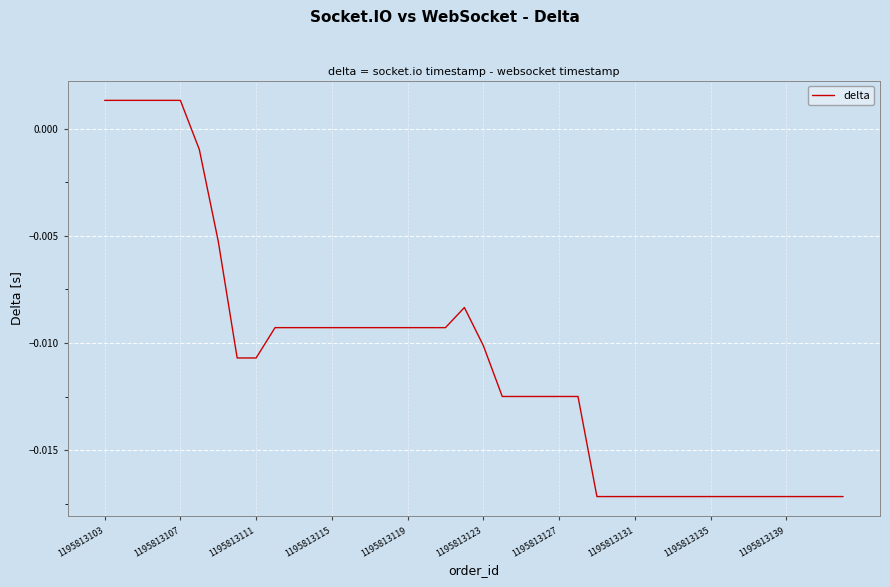

How many lines are shown in the chart?

1